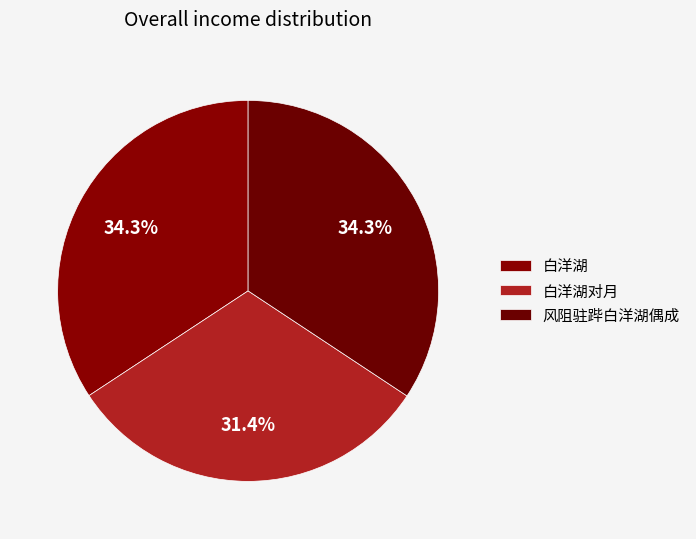

How much of the chart is everything except 风阻驻跸白洋湖偶成?

65.7%